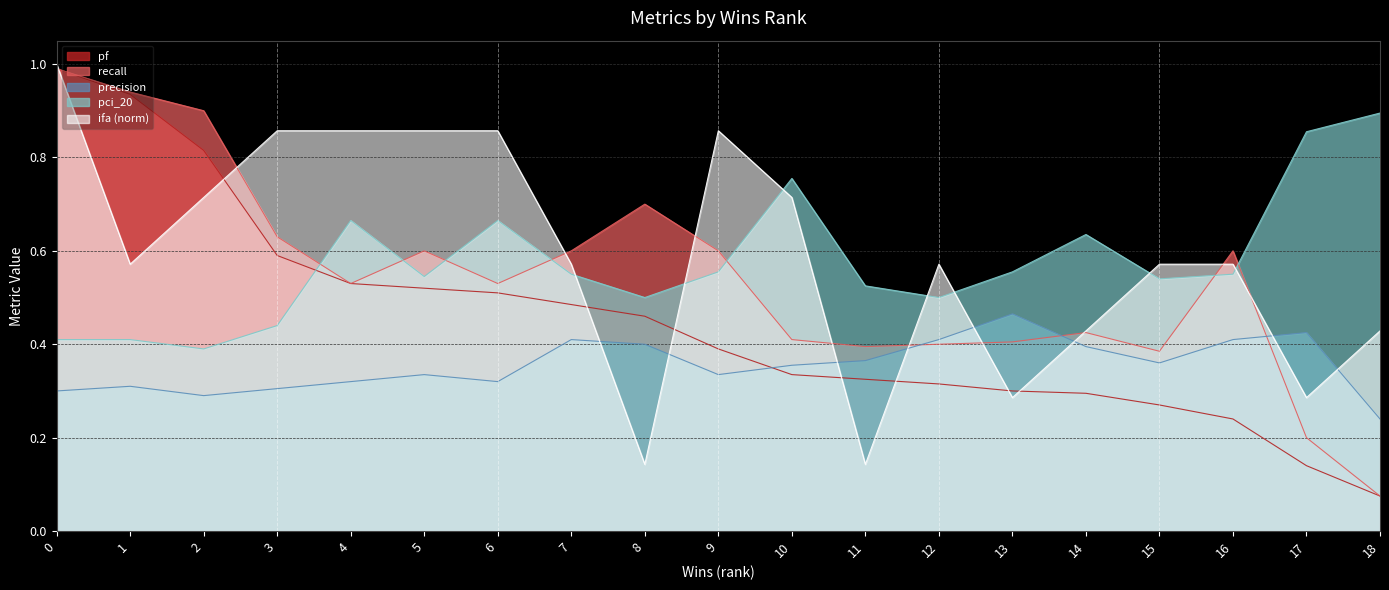

At which category does precision reach its first local peak?

1